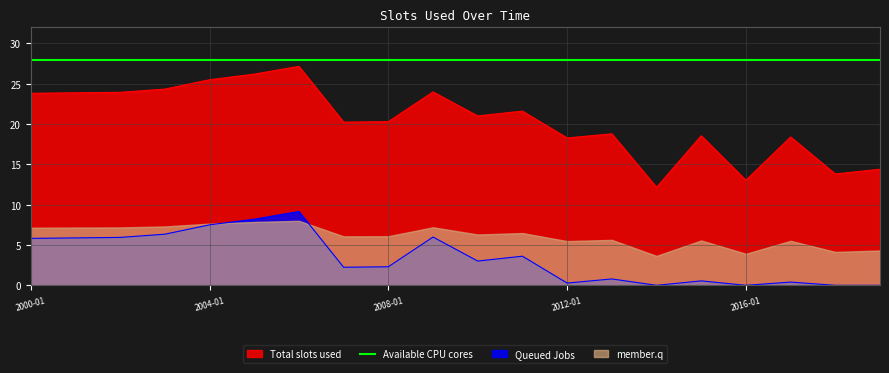

Where is the data nearest to the value 19?

2013-01-15